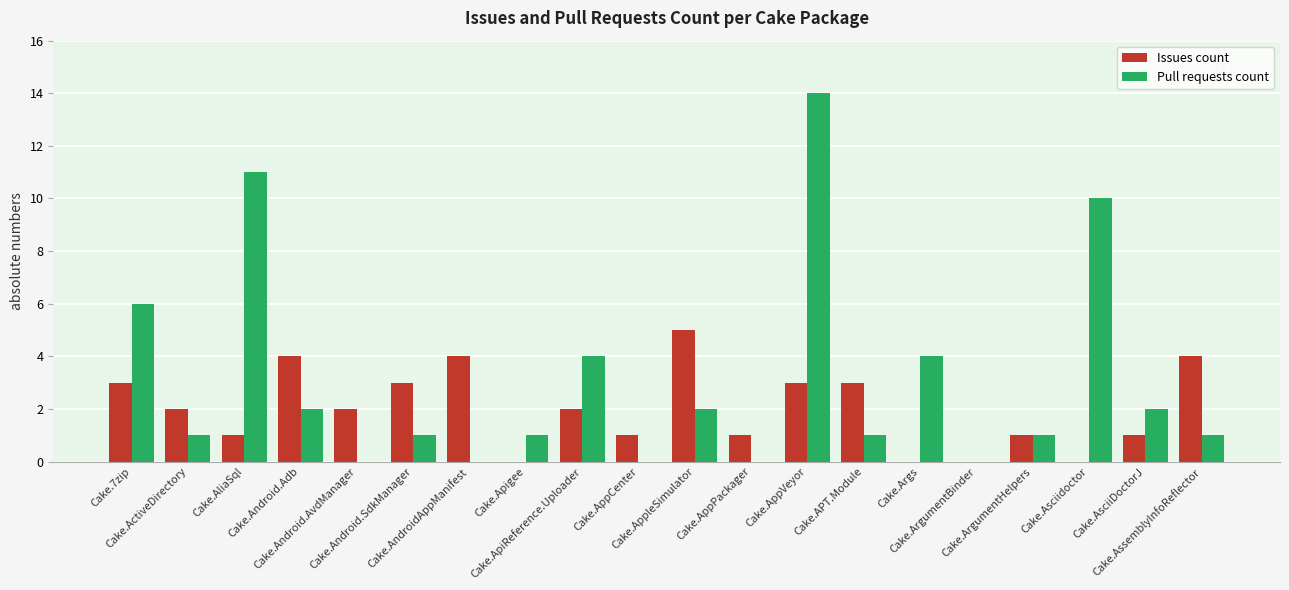

Which series has the largest total across all categories?

Pull requests count